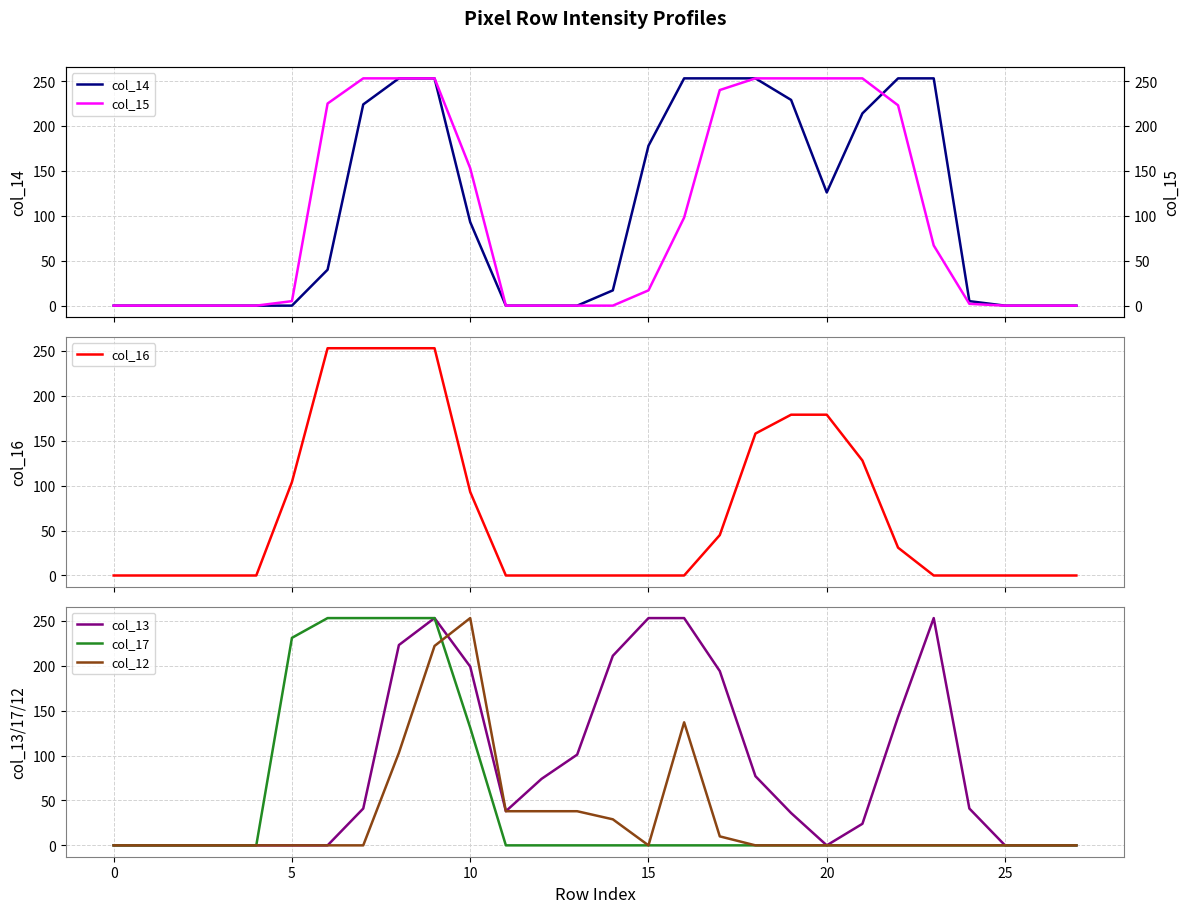

At which category does col_12 reach its first local peak?

10